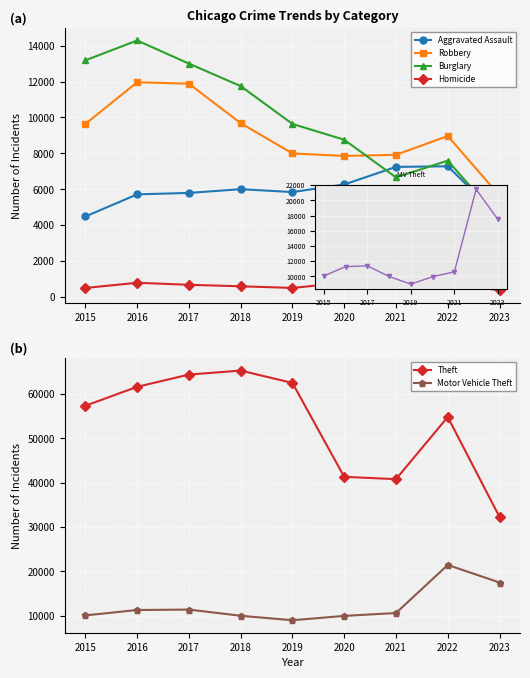

True or false: Homicide and Robbery cross at least once.

False